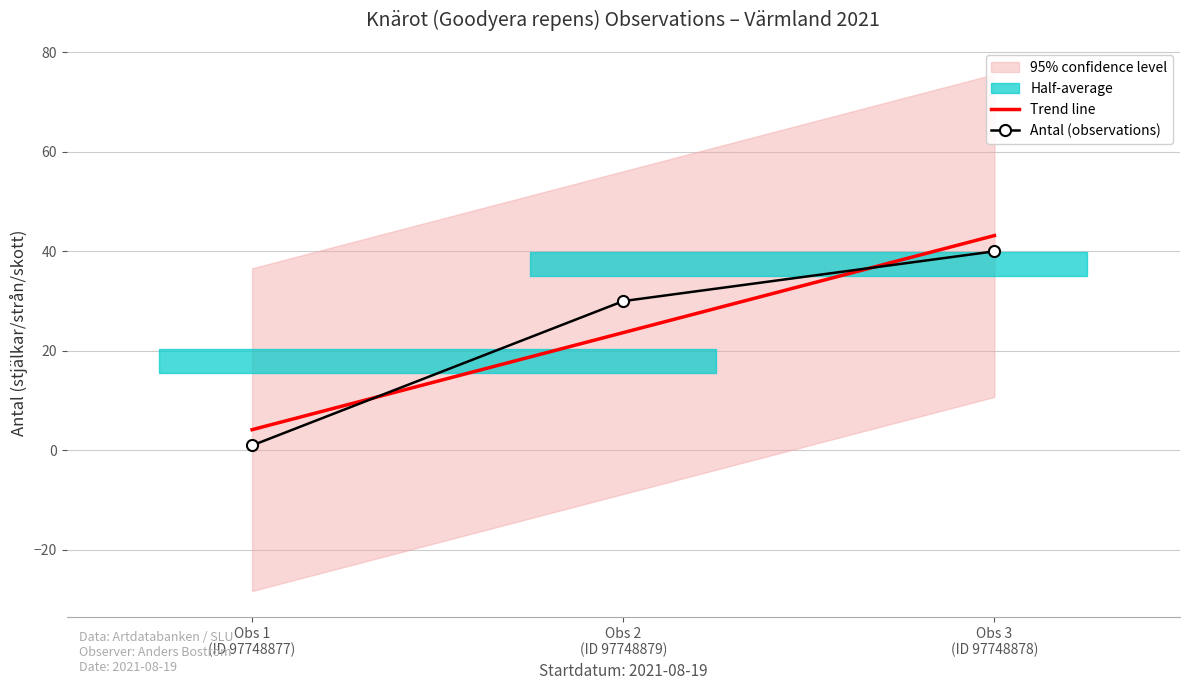

Is this an area chart (filled region under the line)?

No